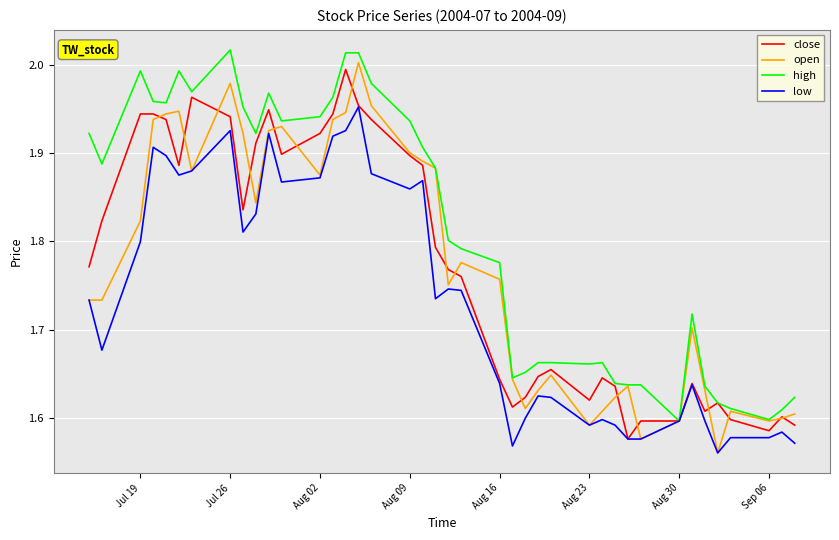

Which series has the largest total across all categories?

high